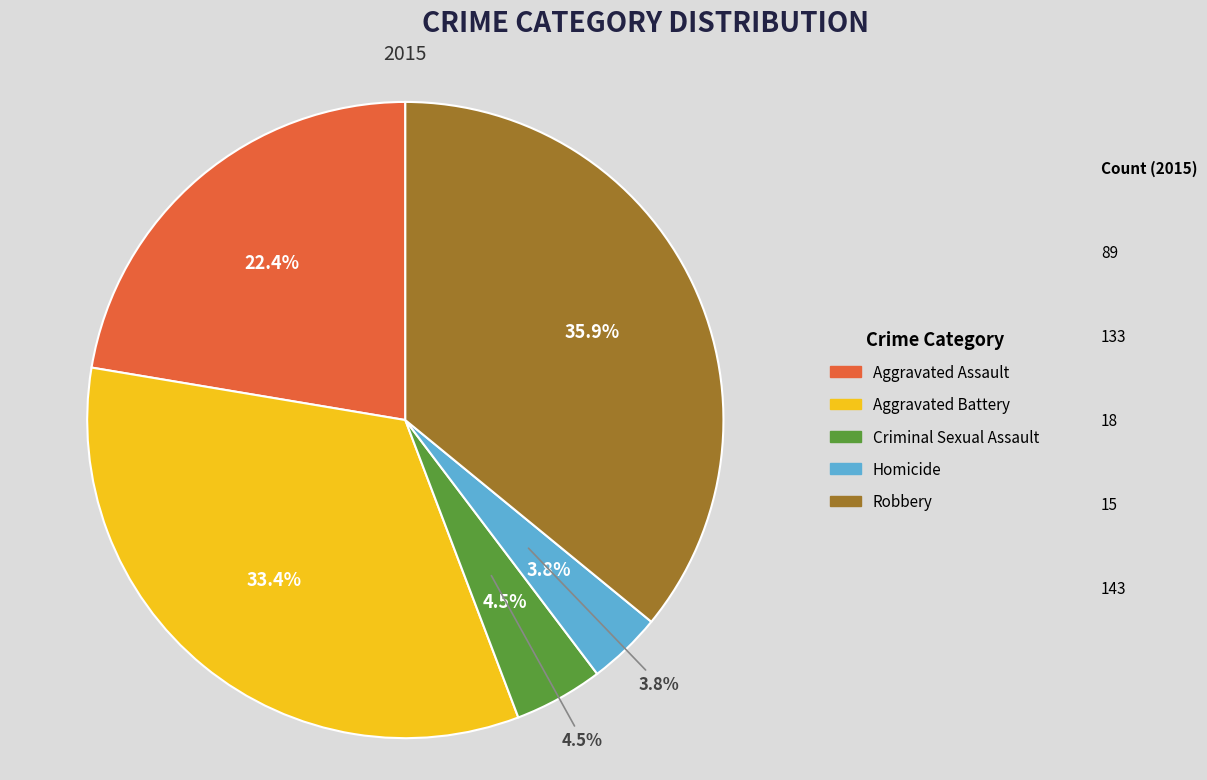

Rank the categories by value from highest to lowest.

Robbery, Aggravated Battery, Aggravated Assault, Criminal Sexual Assault, Homicide